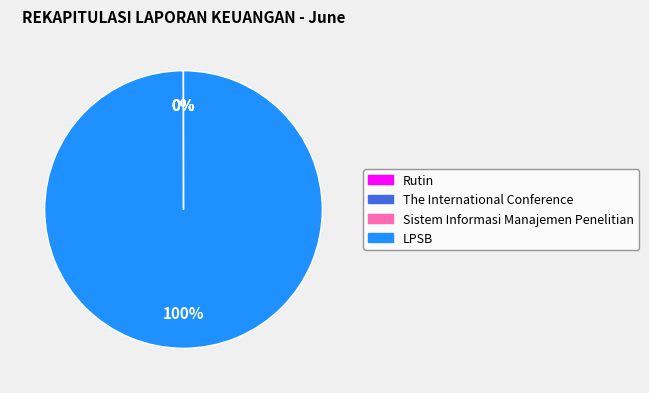

What is the largest slice in the pie chart?

LPSB